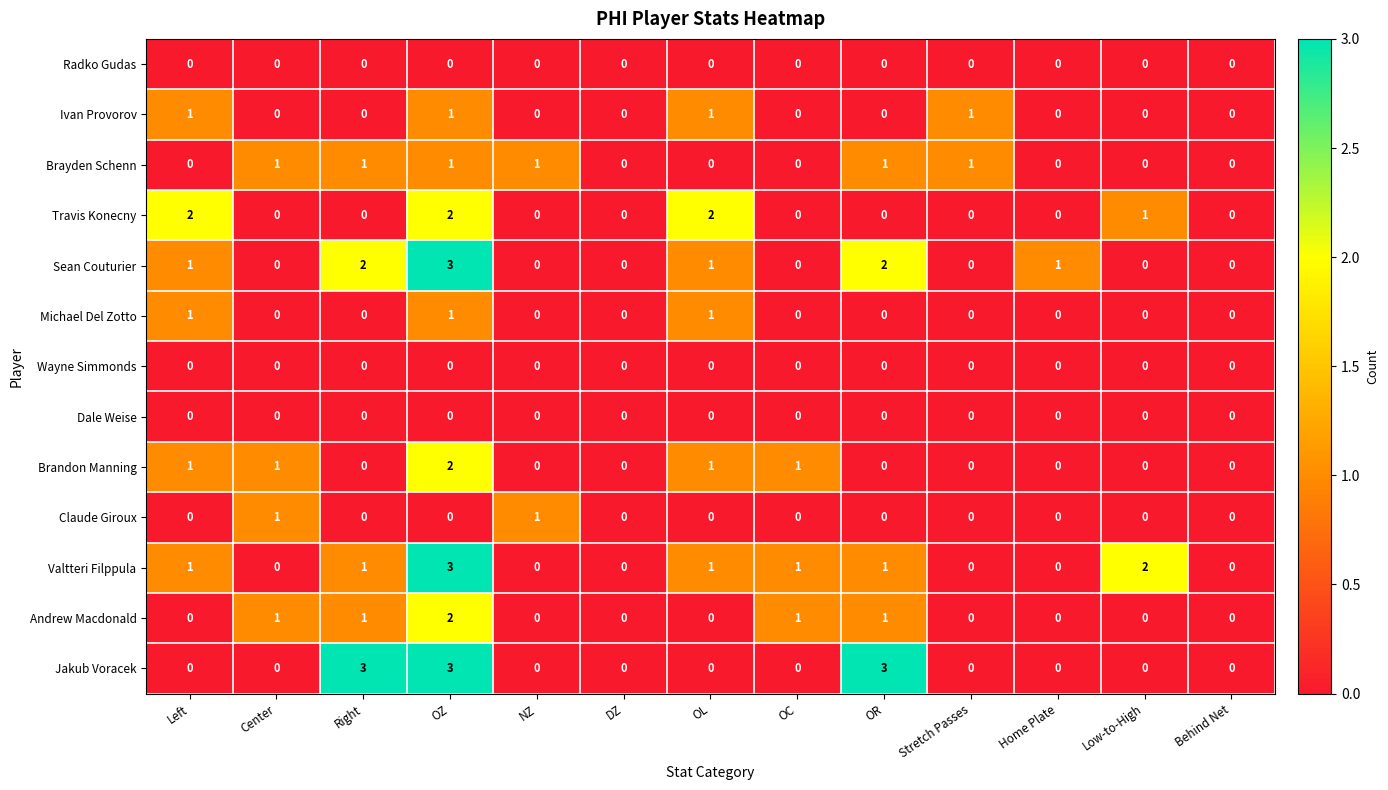

The Brayden Schenn series shows 0 at Home Plate. True or false?

True